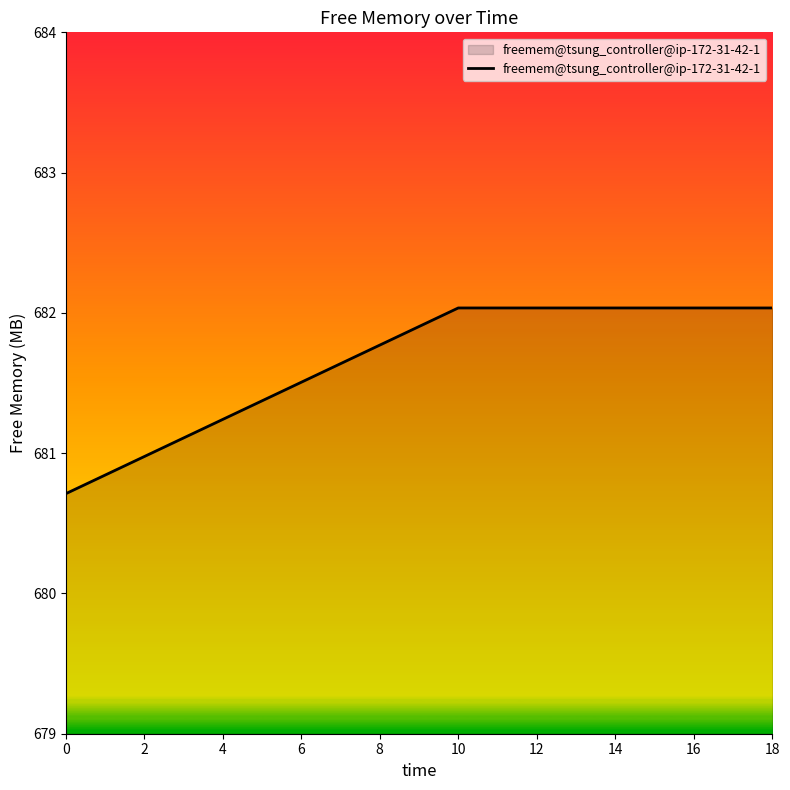

What is the minimum value shown in the chart?

680.7